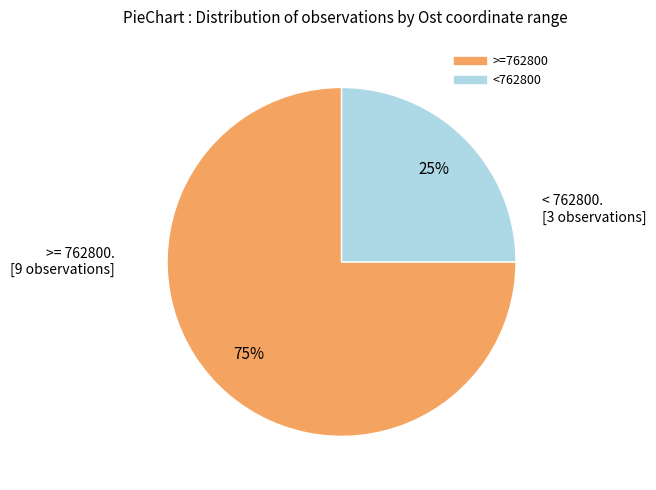

To the nearest percent, what is the average slice percentage?

50%